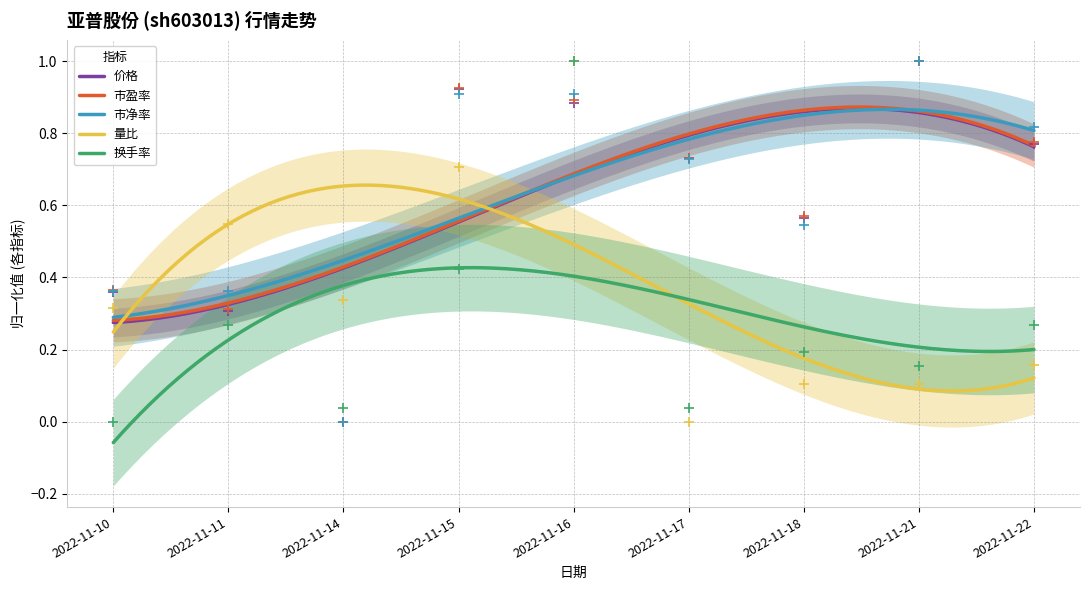

What are all the series names shown in the legend?

价格, 市盈率, 市净率, 量比, 换手率